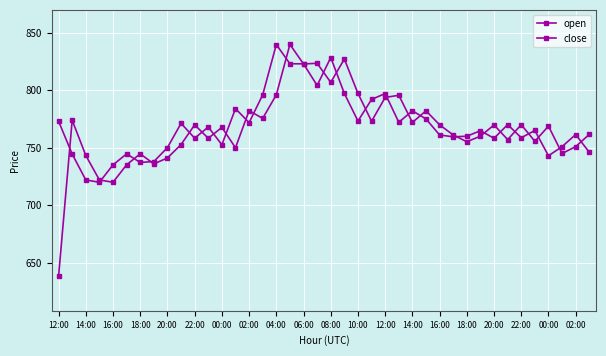

What is the sum of all close values?

30772.2